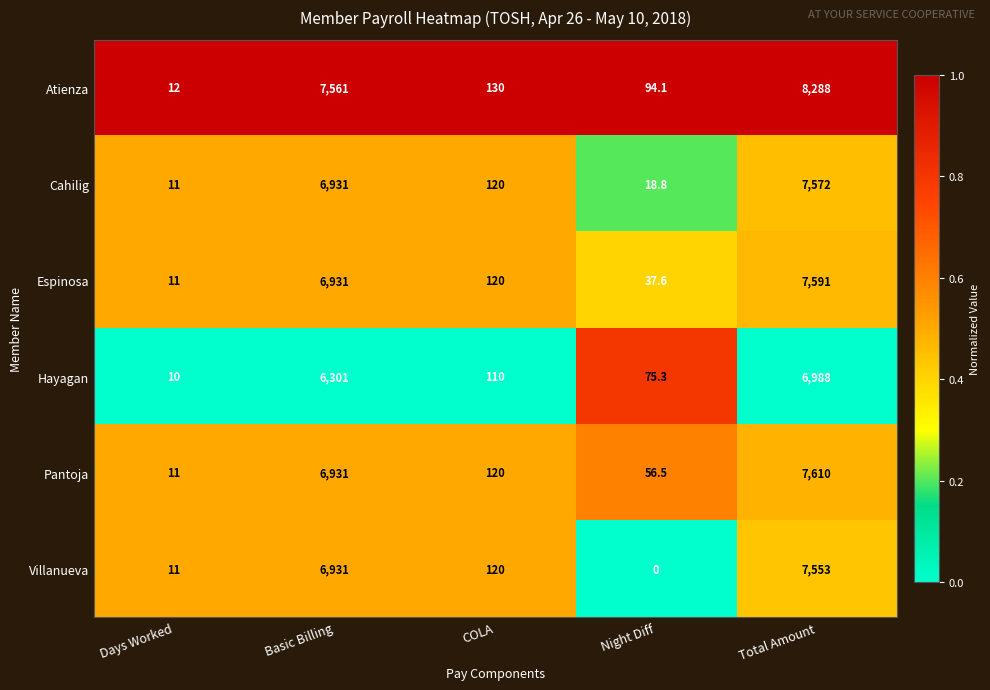

Which series has the largest total across all categories?

Atienza